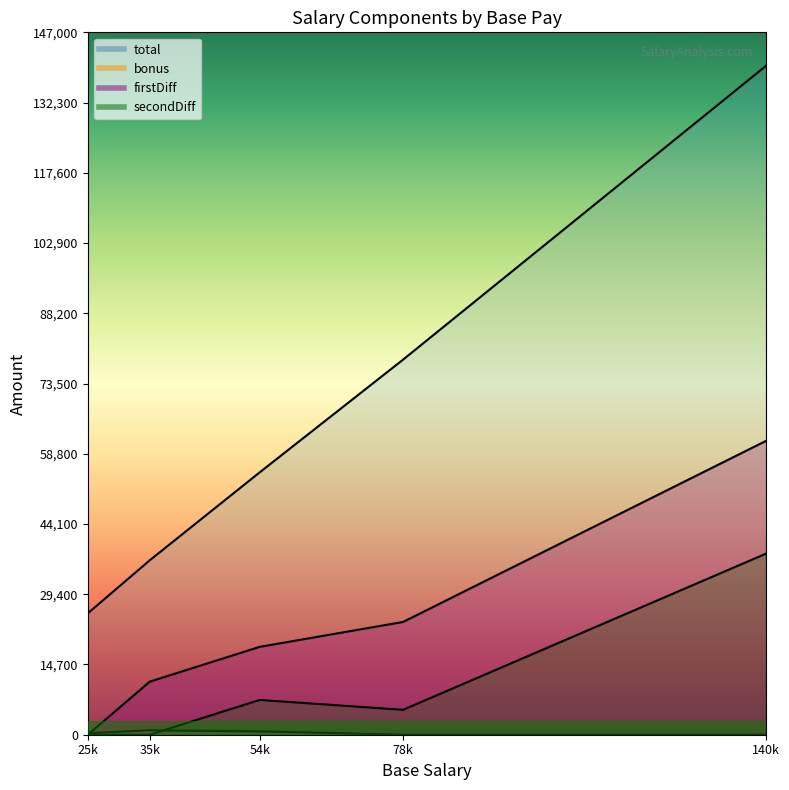

True or false: firstDiff has a value of 18387 at 54k.

True